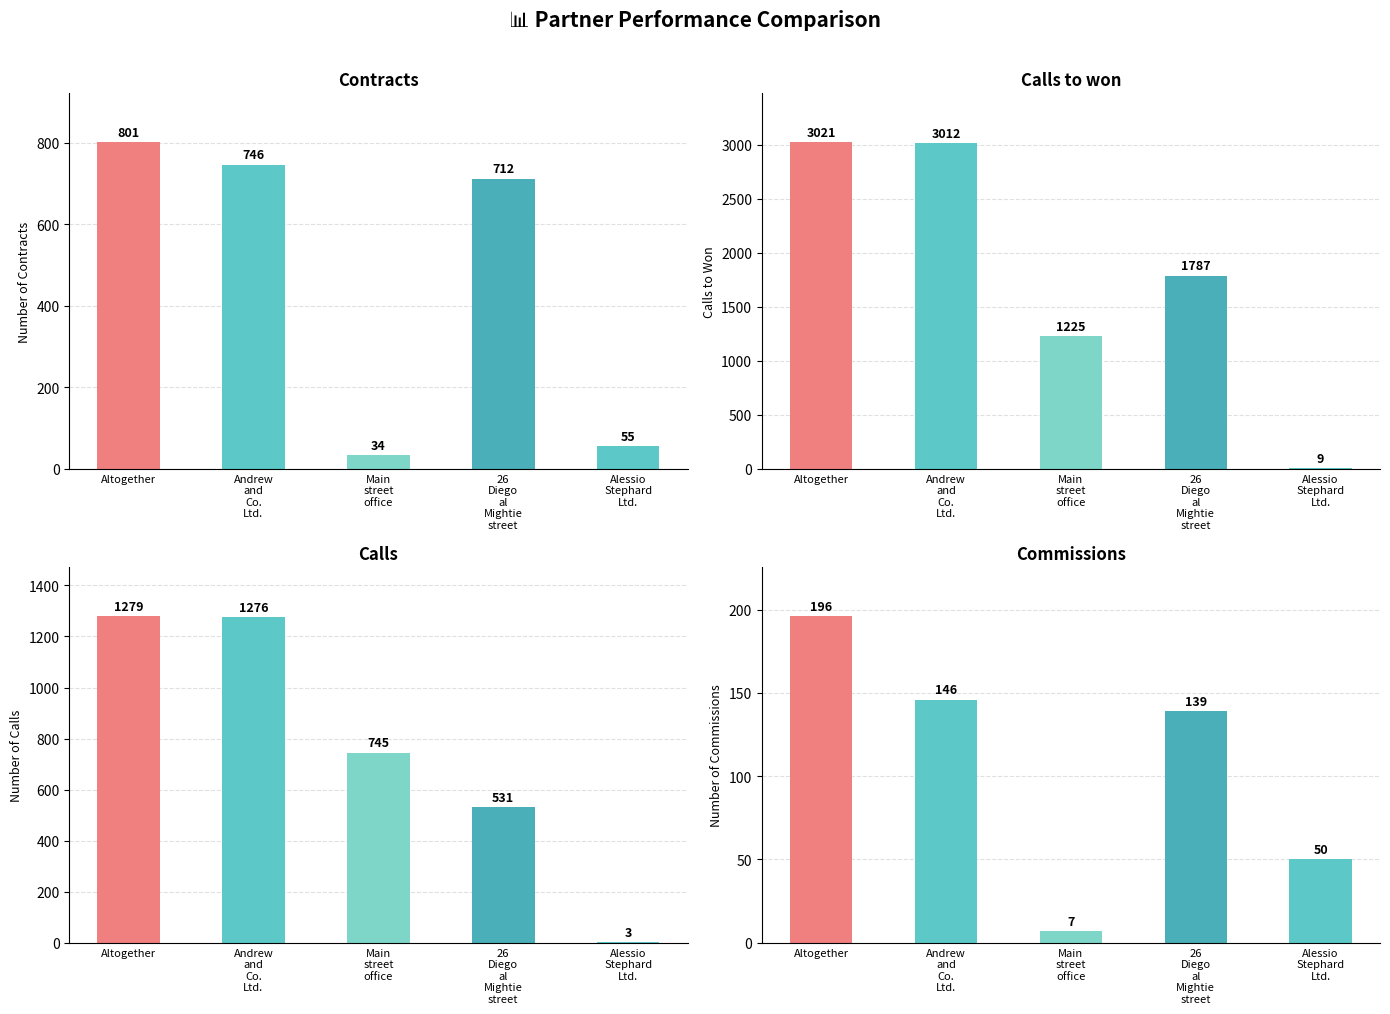

What is the smallest value displayed?

3